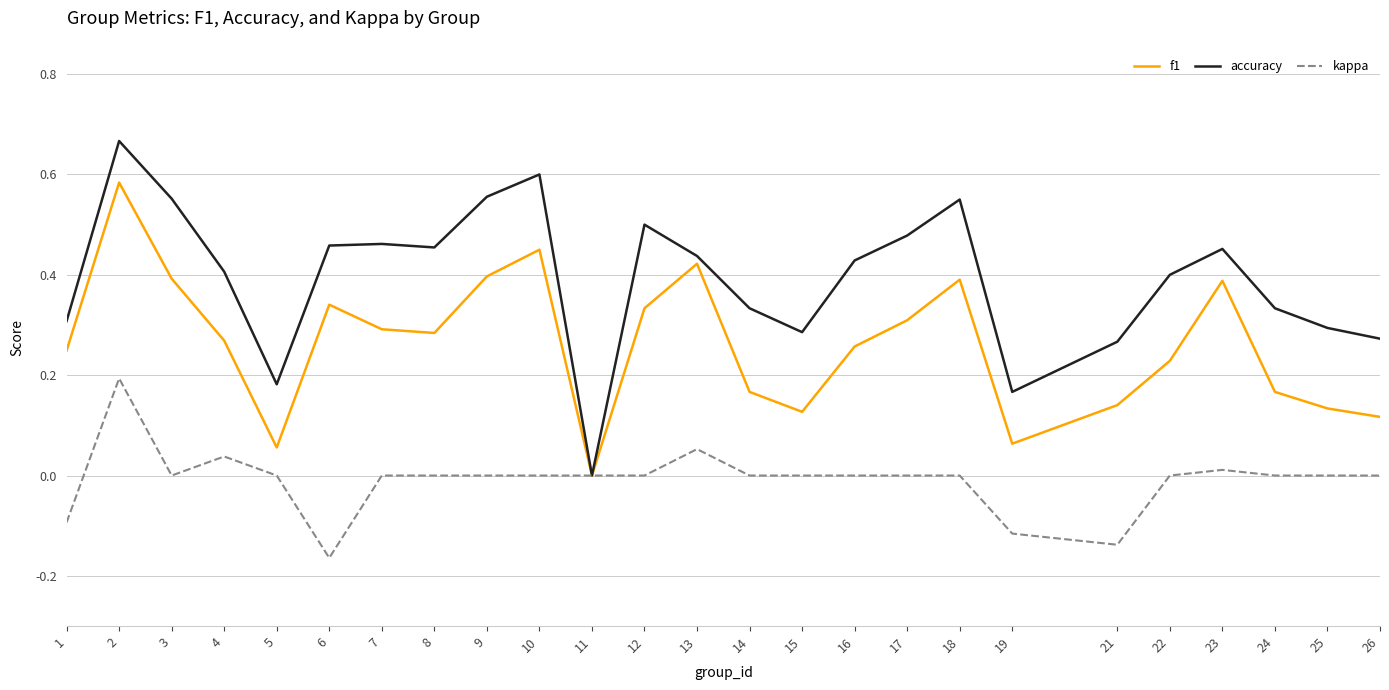

Between 1 and 11, which series saw the biggest shift?

accuracy